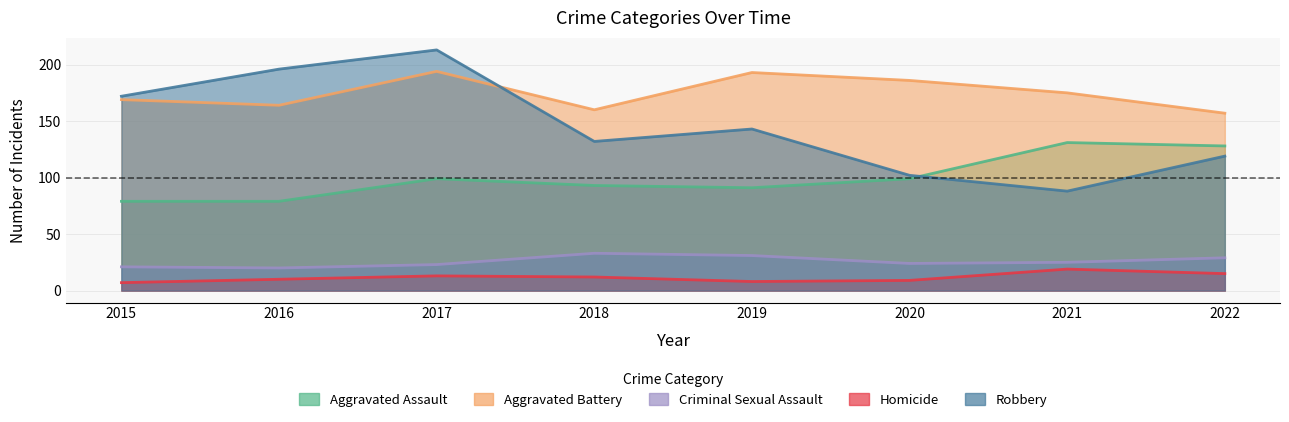

Count the number of data series in this chart.

5